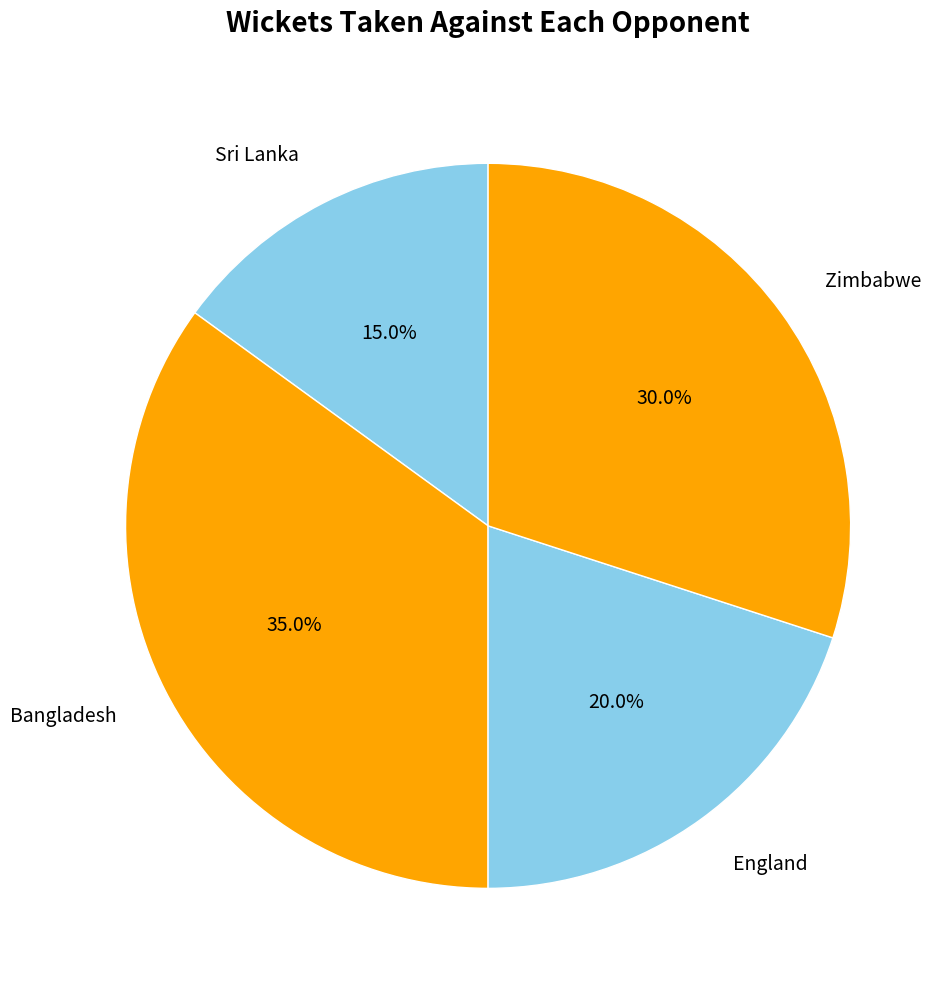

Count the number of slices in the pie.

4